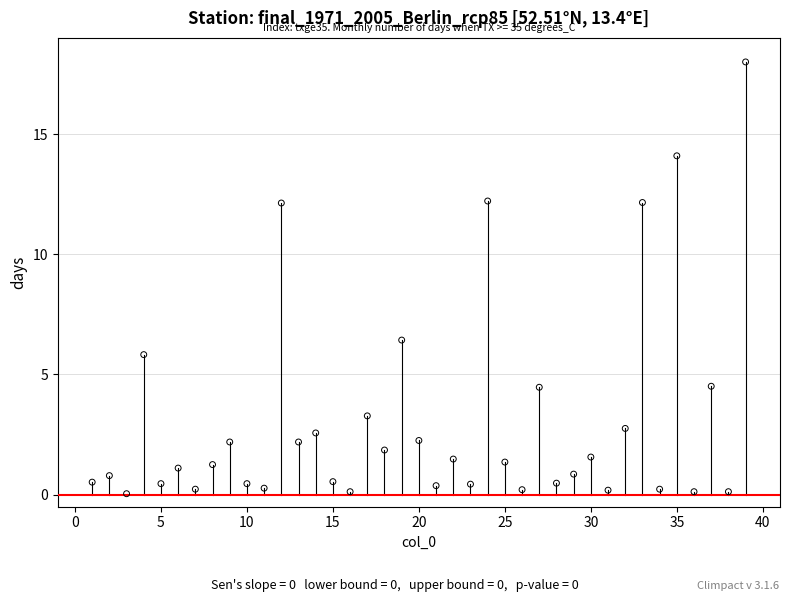

What is the range of Y values (max minus min)?

18.0